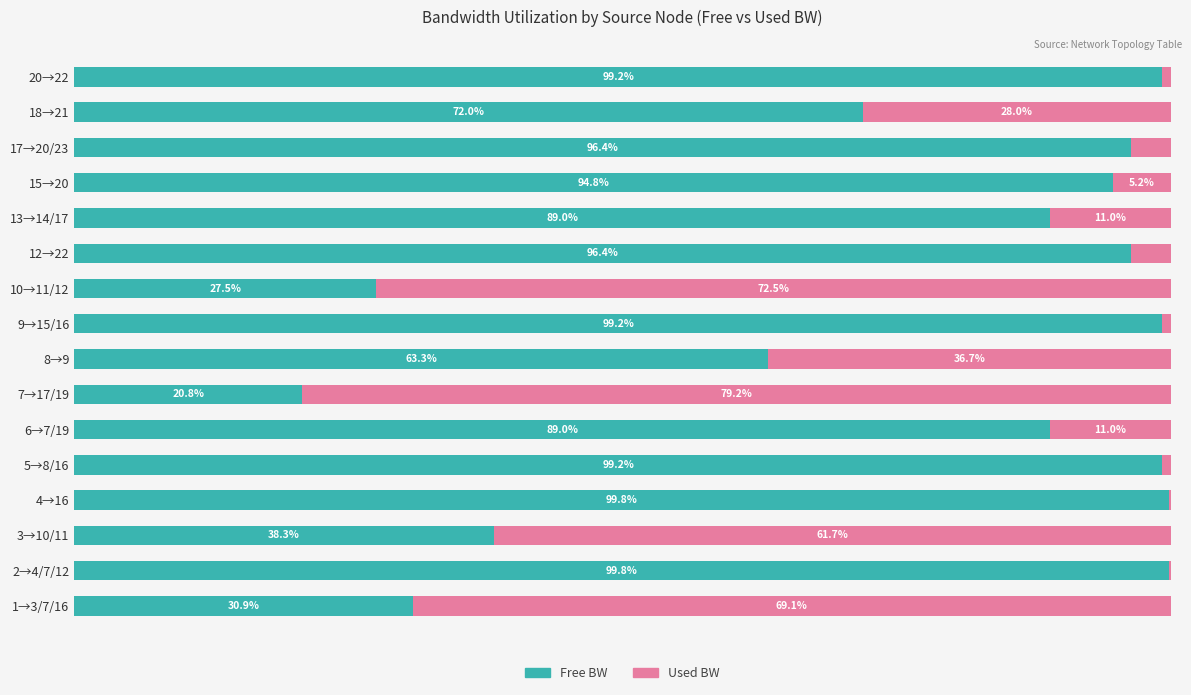

At which label is Free BW closest to 60?

8→9